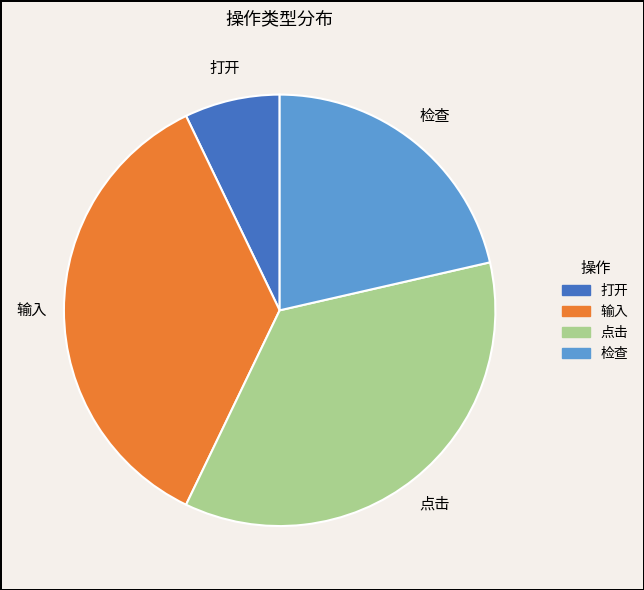

Which slice is the smallest?

打开